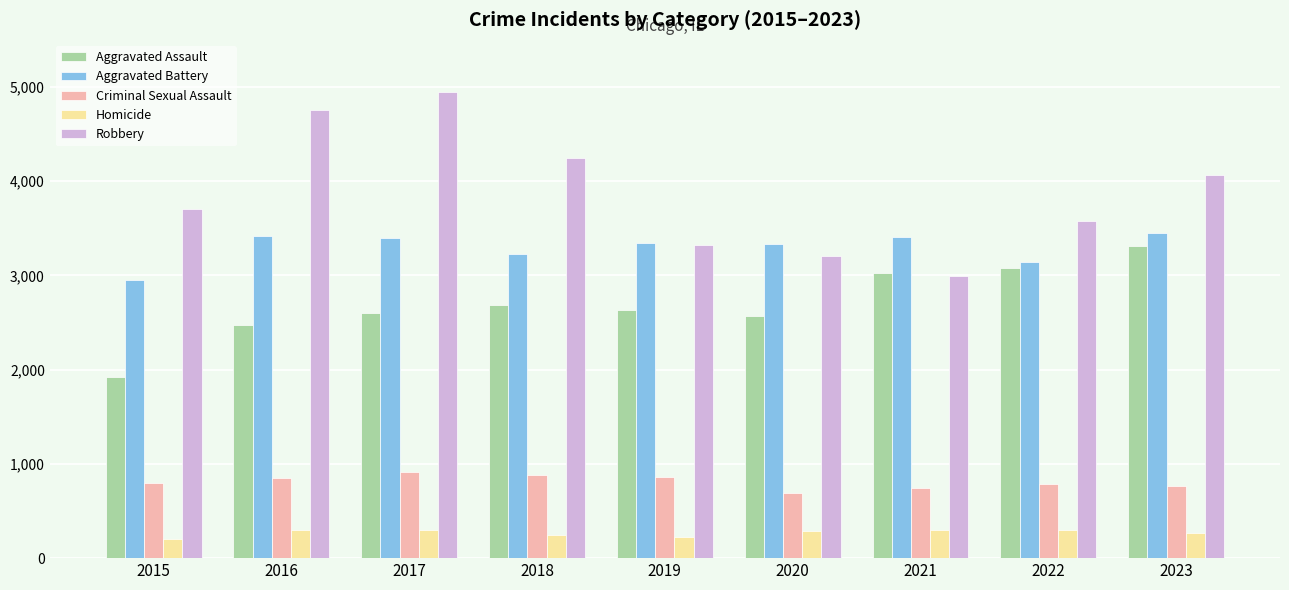

Rank the series by their average value, from lowest to highest.

Homicide, Criminal Sexual Assault, Aggravated Assault, Aggravated Battery, Robbery